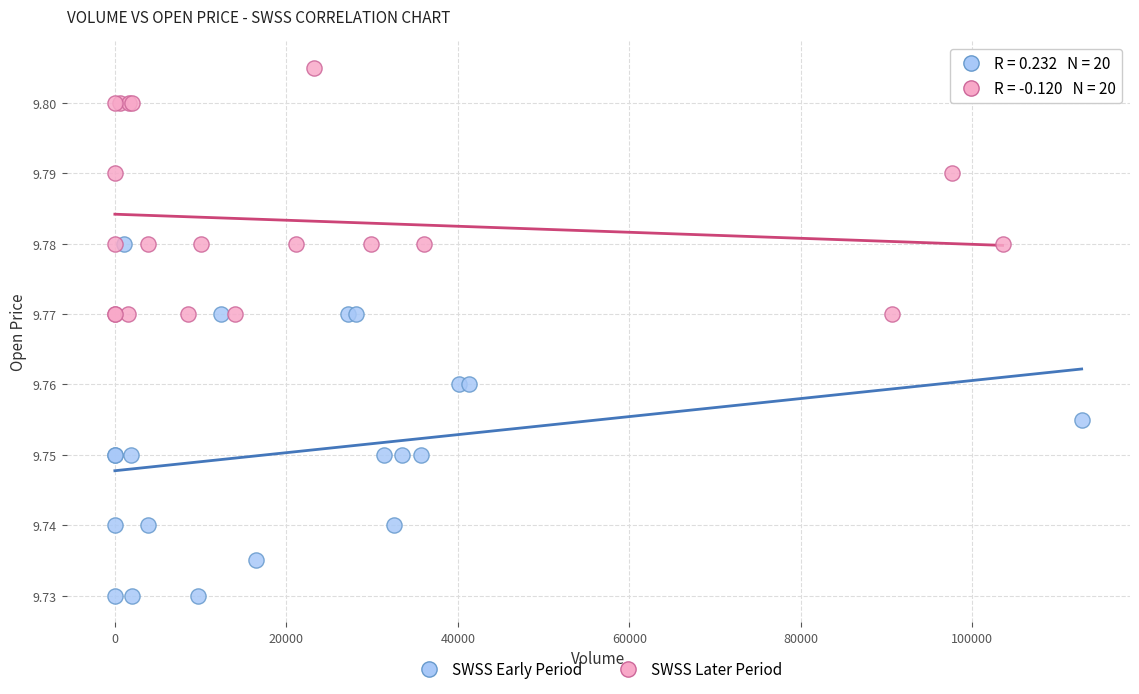

What are all the series names shown in the legend?

SWSS Early Period, SWSS Later Period